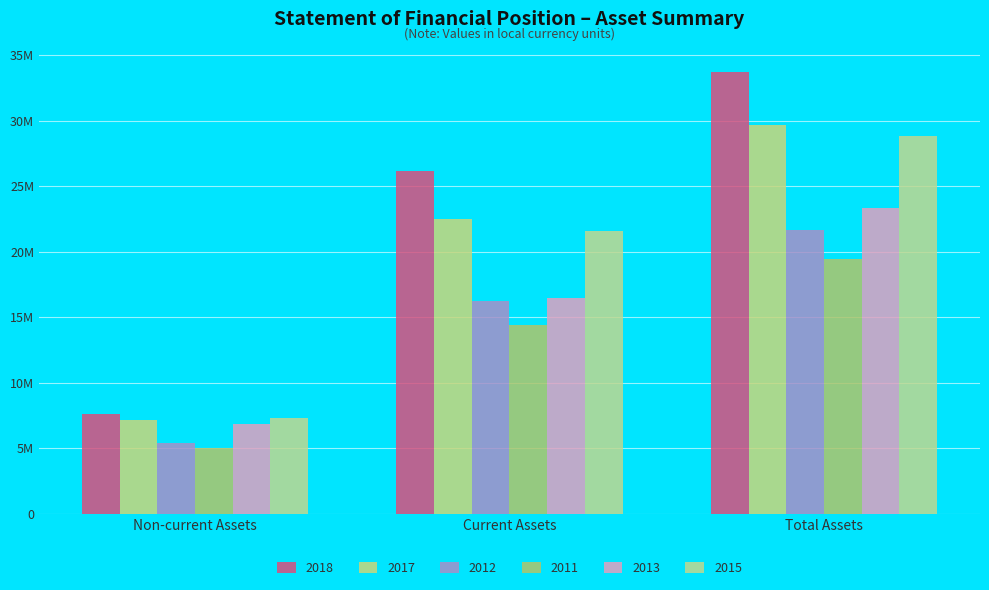

Are the bars grouped side by side (vs. stacked)?

Yes